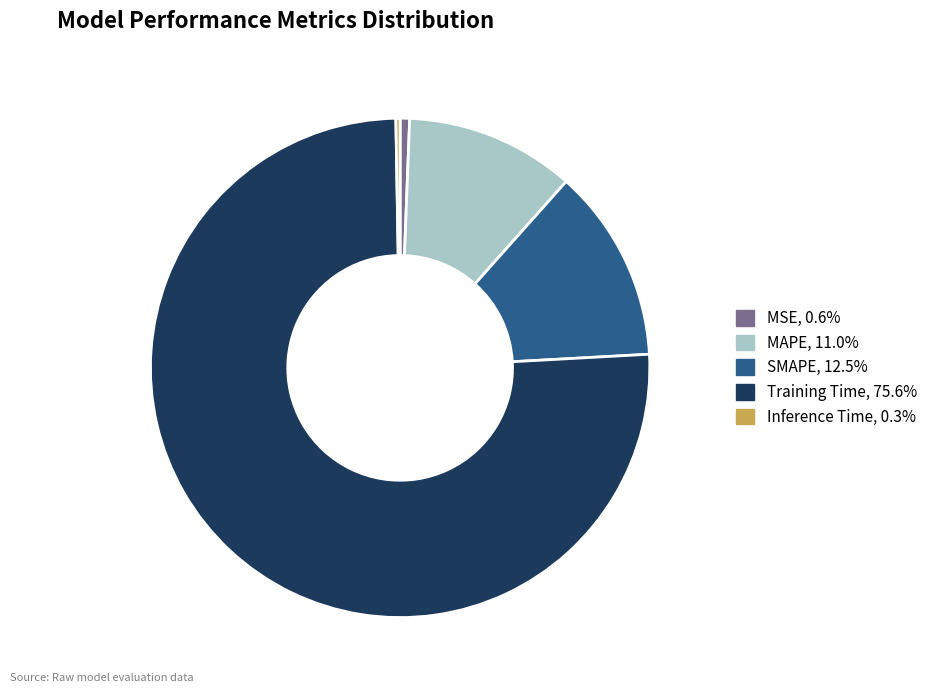

Between MSE and MAPE, which is larger?

MAPE